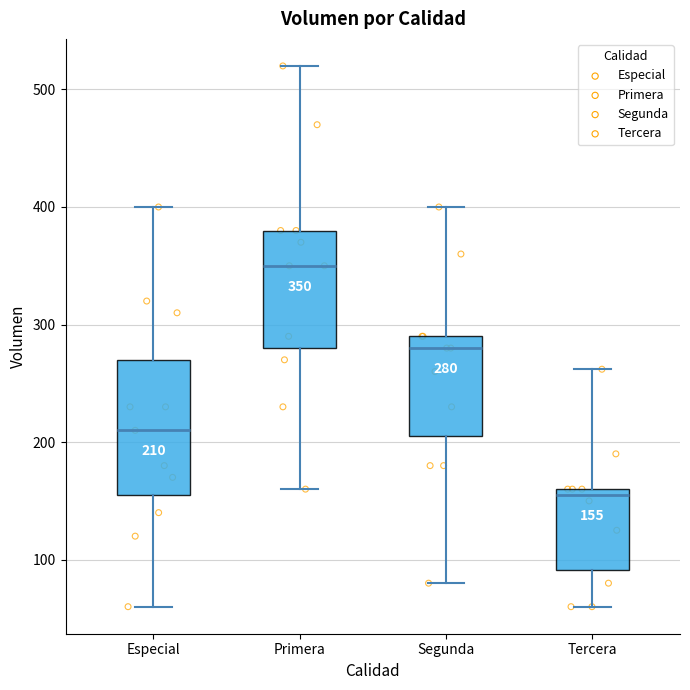

Which box has the highest median line?

Primera